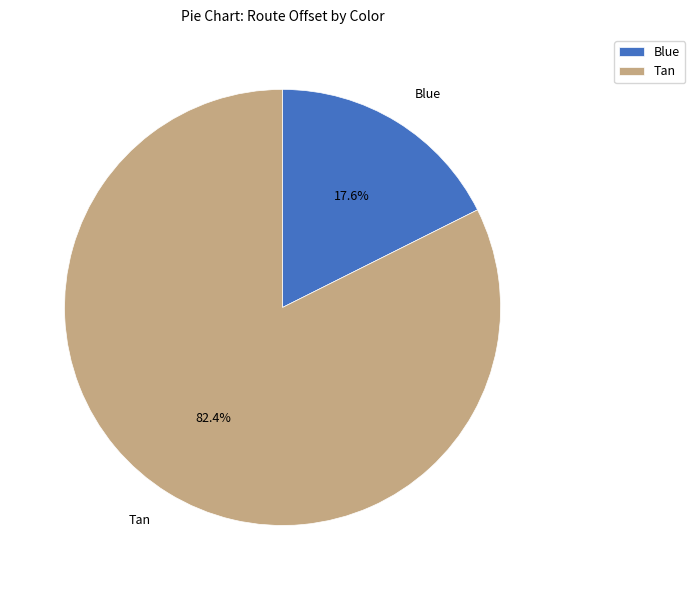

The Blue slice represents 31% of the pie. True or false?

False